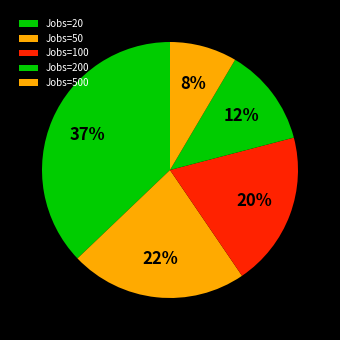

How many segments does this pie chart have?

5